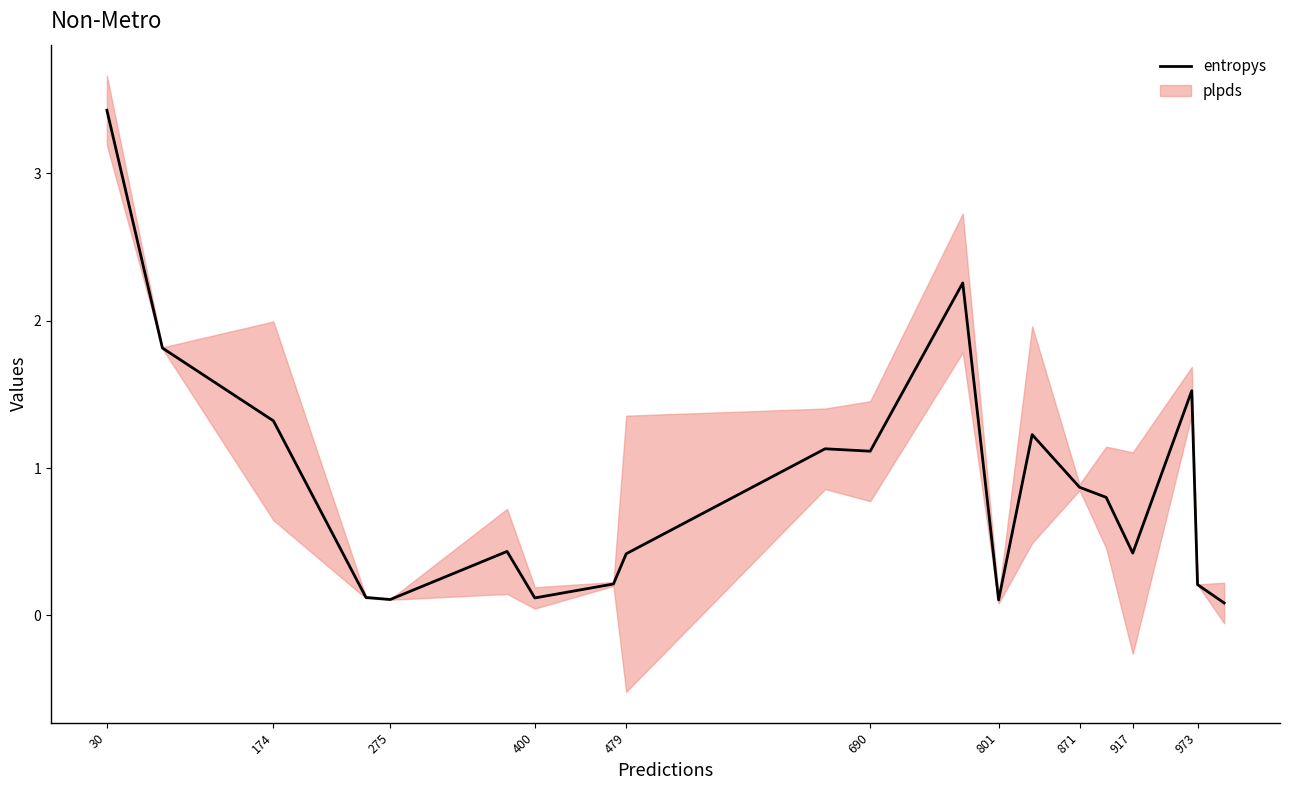

What is the value of the 16th point from the left?

0.8